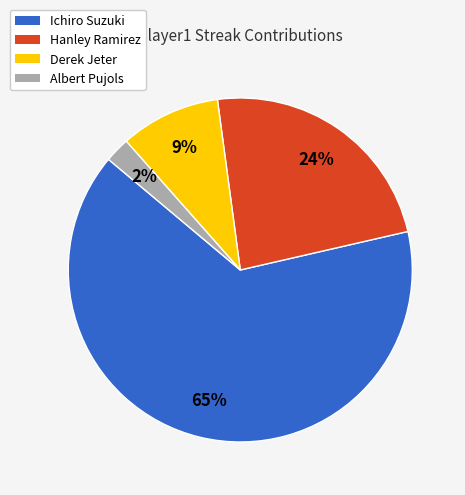

Is the sum of Albert Pujols and Hanley Ramirez greater than half?

No